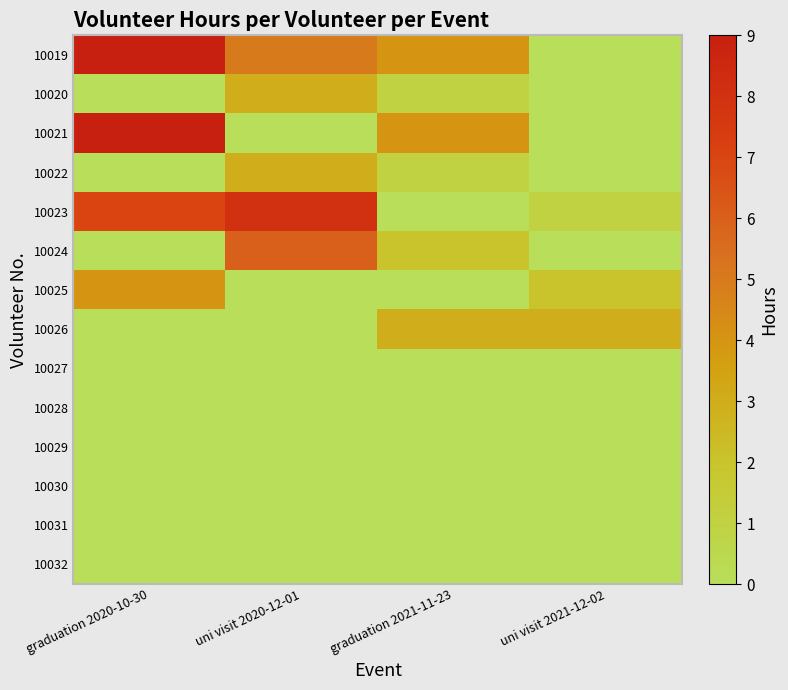

Reading left to right, what are all the values shown in this chart?

10019: graduation 2020-10-30=9	uni visit 2020-12-01=5	graduation 2021-11-23=4	uni visit 2021-12-02=0
10020: graduation 2020-10-30=0	uni visit 2020-12-01=3	graduation 2021-11-23=1	uni visit 2021-12-02=0
10021: graduation 2020-10-30=9	uni visit 2020-12-01=0	graduation 2021-11-23=4	uni visit 2021-12-02=0
10022: graduation 2020-10-30=0	uni visit 2020-12-01=3	graduation 2021-11-23=1	uni visit 2021-12-02=0
10023: graduation 2020-10-30=7	uni visit 2020-12-01=8	graduation 2021-11-23=0	uni visit 2021-12-02=1
10024: graduation 2020-10-30=0	uni visit 2020-12-01=6	graduation 2021-11-23=2	uni visit 2021-12-02=0
10025: graduation 2020-10-30=4	uni visit 2020-12-01=0	graduation 2021-11-23=0	uni visit 2021-12-02=2
10026: graduation 2020-10-30=0	uni visit 2020-12-01=0	graduation 2021-11-23=3	uni visit 2021-12-02=3
10027: graduation 2020-10-30=0	uni visit 2020-12-01=0	graduation 2021-11-23=0	uni visit 2021-12-02=0
10028: graduation 2020-10-30=0	uni visit 2020-12-01=0	graduation 2021-11-23=0	uni visit 2021-12-02=0
10029: graduation 2020-10-30=0	uni visit 2020-12-01=0	graduation 2021-11-23=0	uni visit 2021-12-02=0
10030: graduation 2020-10-30=0	uni visit 2020-12-01=0	graduation 2021-11-23=0	uni visit 2021-12-02=0
10031: graduation 2020-10-30=0	uni visit 2020-12-01=0	graduation 2021-11-23=0	uni visit 2021-12-02=0
10032: graduation 2020-10-30=0	uni visit 2020-12-01=0	graduation 2021-11-23=0	uni visit 2021-12-02=0